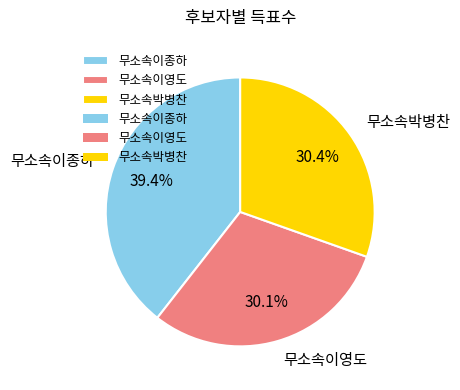

To the nearest percent, what is the difference between the 무소속박병찬 and 무소속이종하 slice percentages?

9%